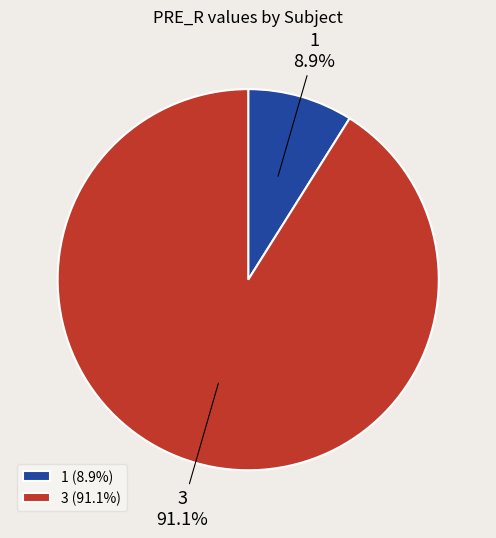

Which slice is the largest?

3